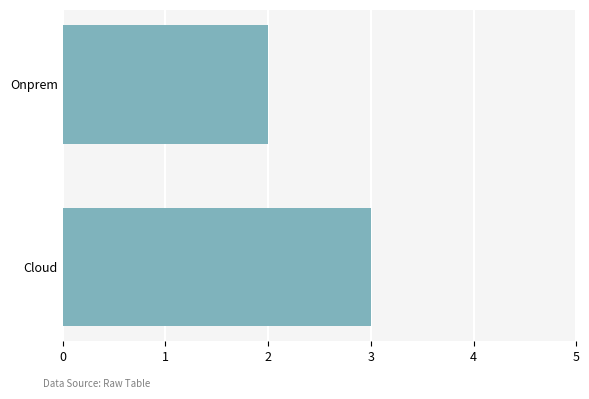

At which category does the chart reach its minimum across all series?

Onprem